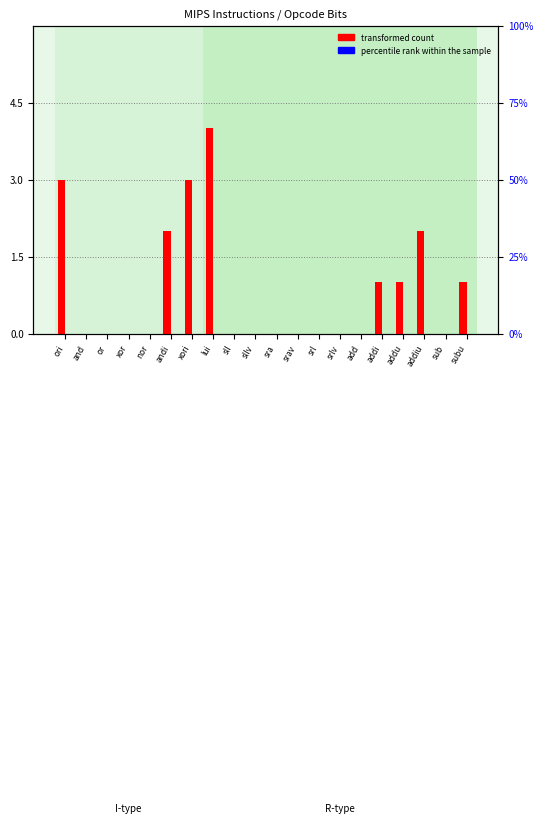

At which category is the sum across all series the highest?

lui